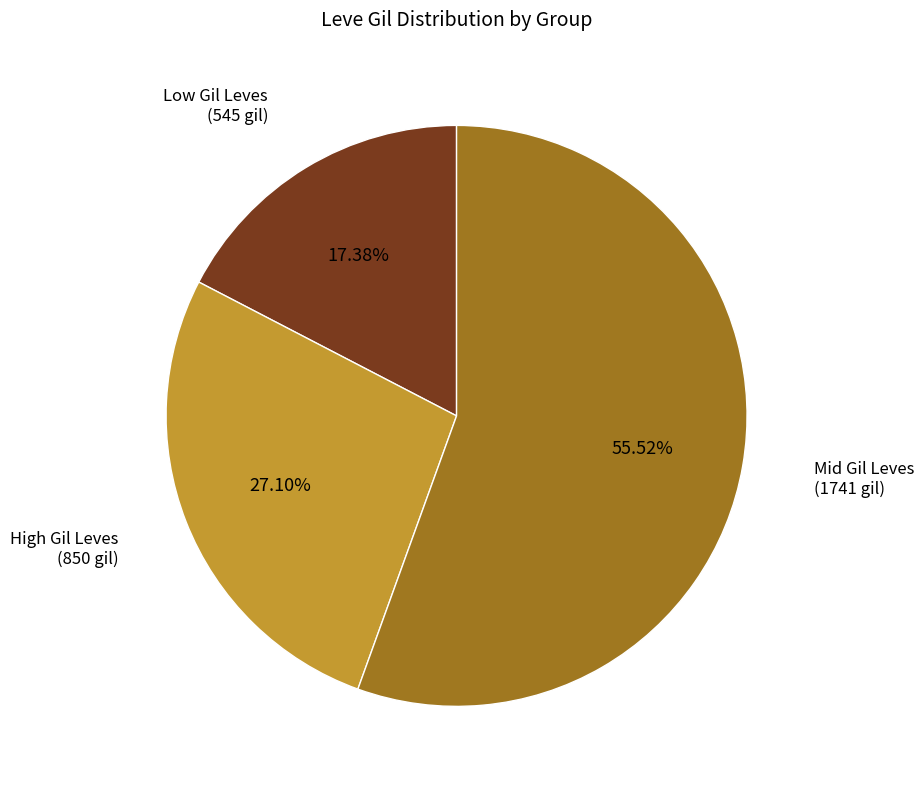

Does any single category account for the majority?

Yes